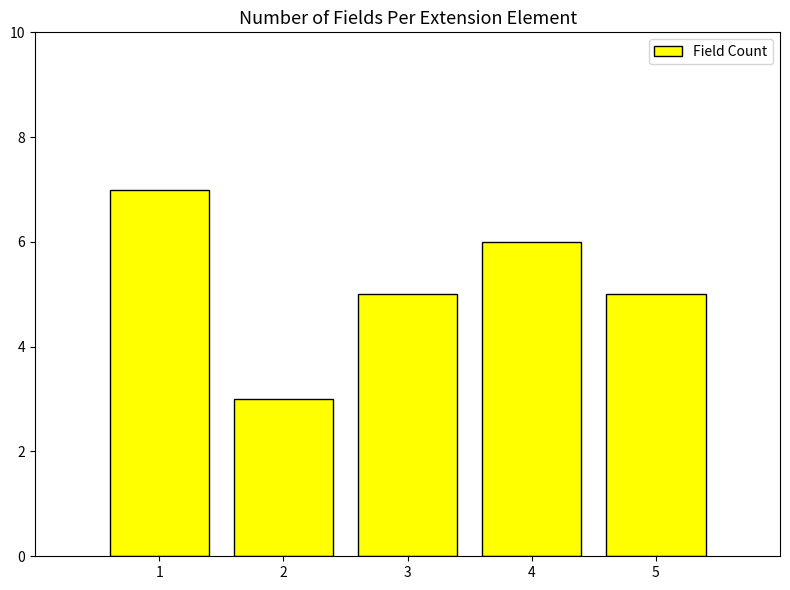

At which label does the data first exceed 5?

1